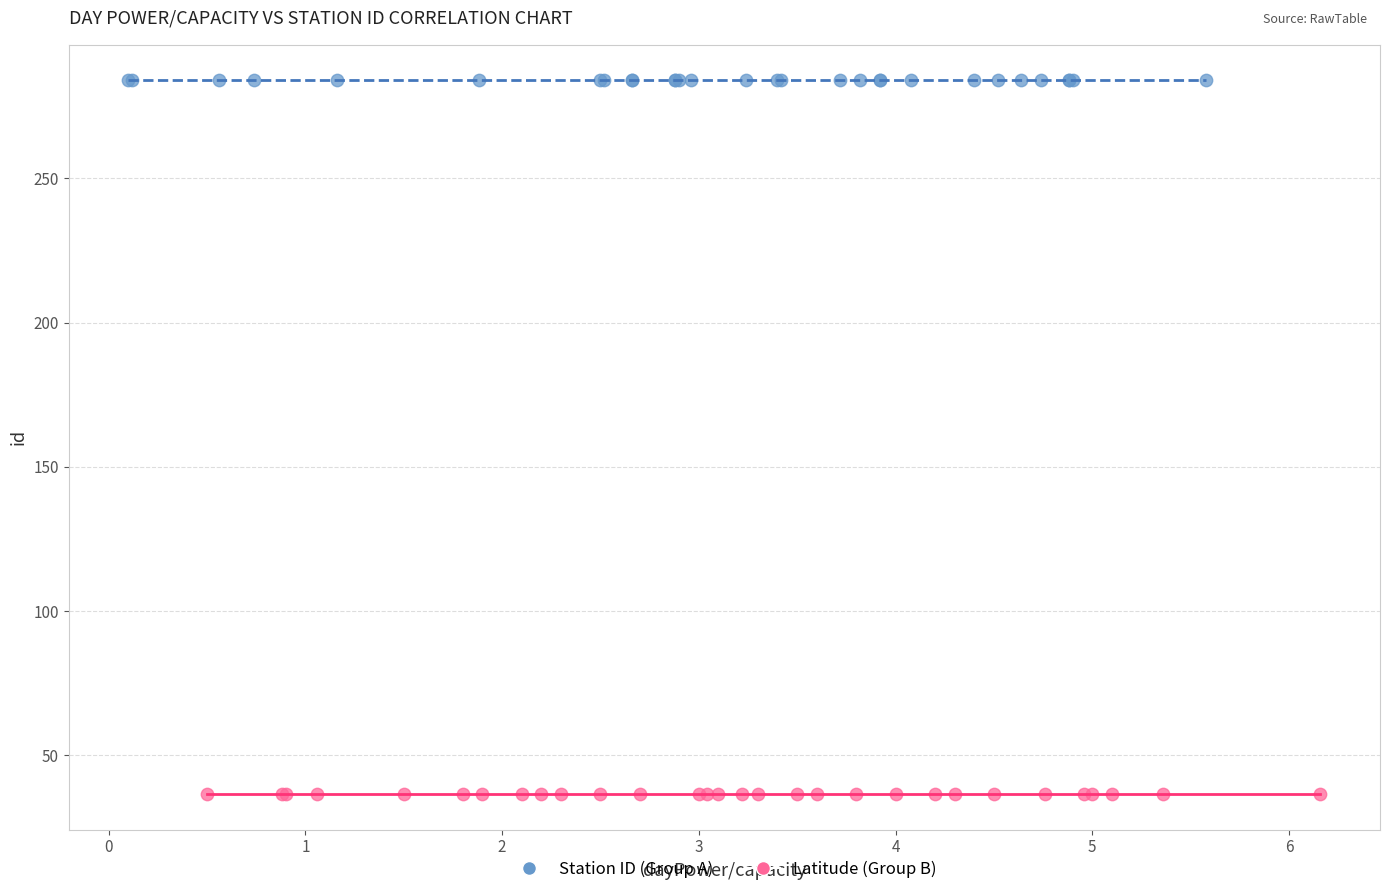

Which series reaches the maximum Y coordinate?

Station ID (Group A)